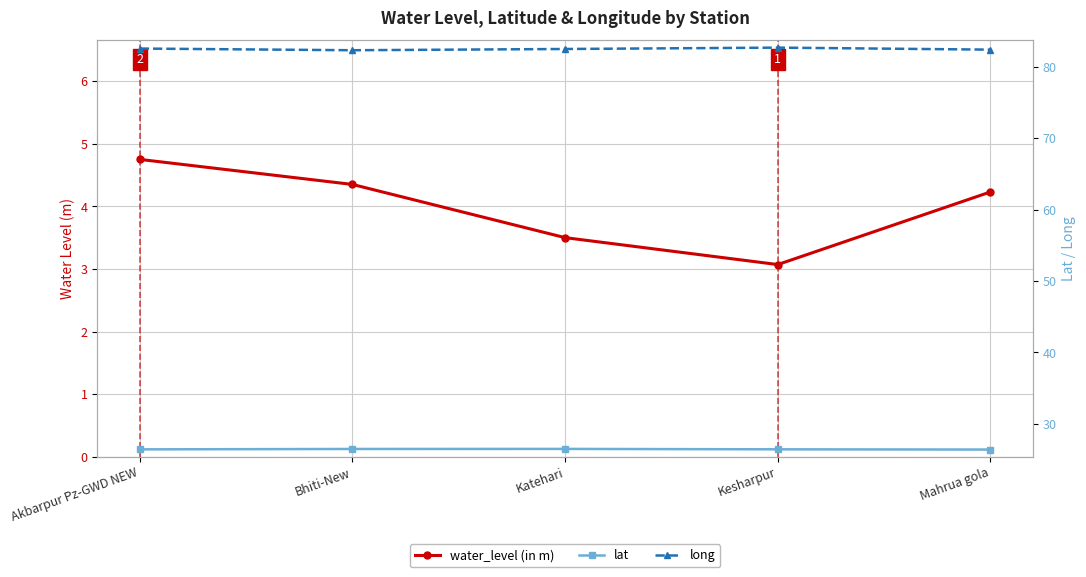

True or false: water_level (in m) and lat intersect in this chart.

False